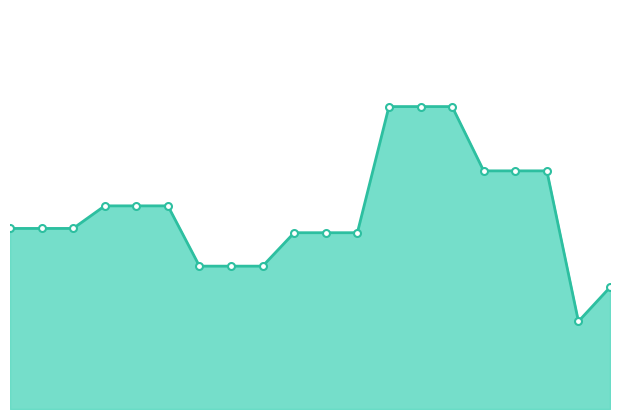

How many lines are shown in the chart?

1